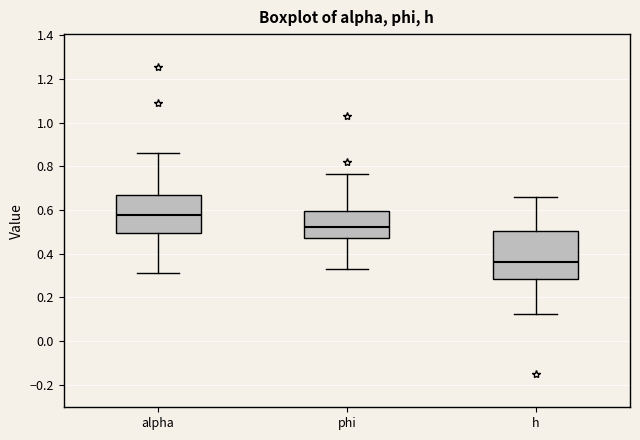

Where does the upper whisker of the box for alpha end on the y-axis? The values are not printed on the chart, so give them approximately, as read against the axis.

0.86